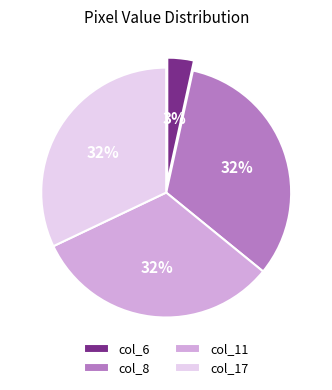

The col_17 slice represents 24% of the pie. True or false?

False